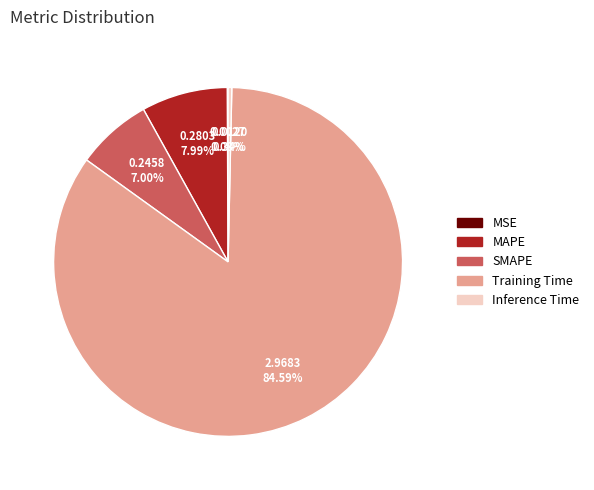

Which slice is the largest?

Training Time